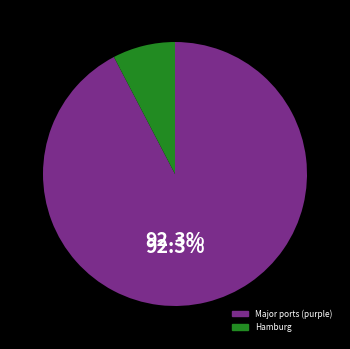

Is there a majority slice in this chart?

Yes